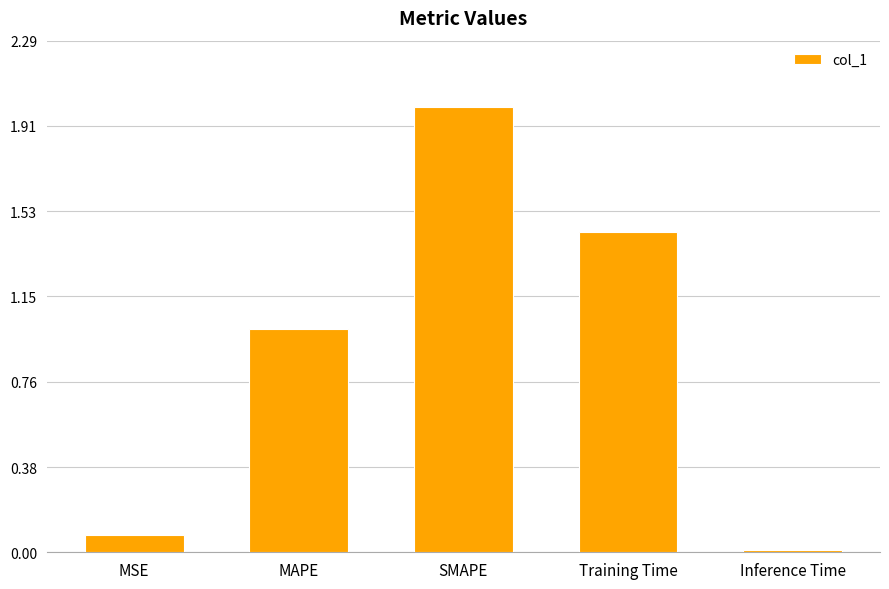

Which has a higher value, SMAPE or MAPE?

SMAPE